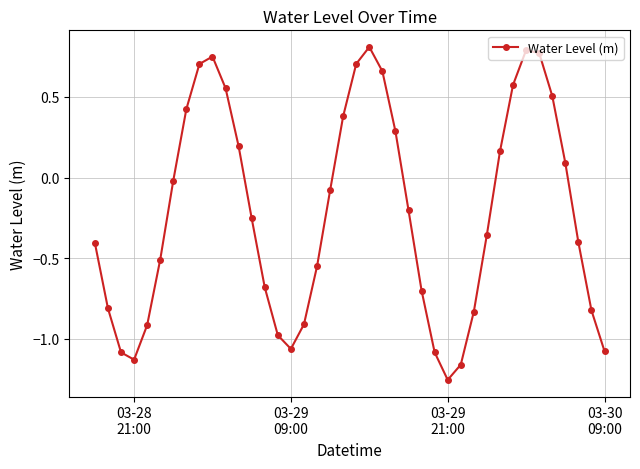

What is the difference between the maximum and minimum values?

2.1